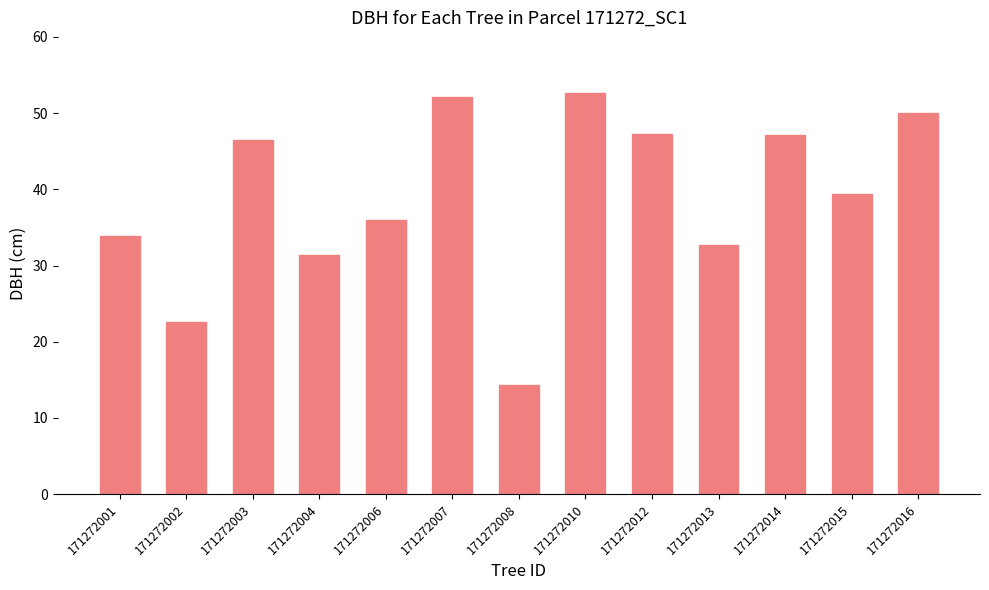

What is the difference between the values at 171272015 and 171272014?

7.7